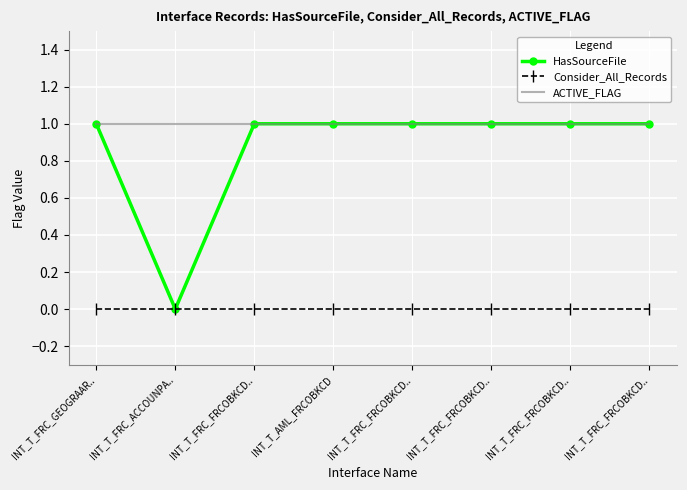

Count the number of categories in the chart.

8